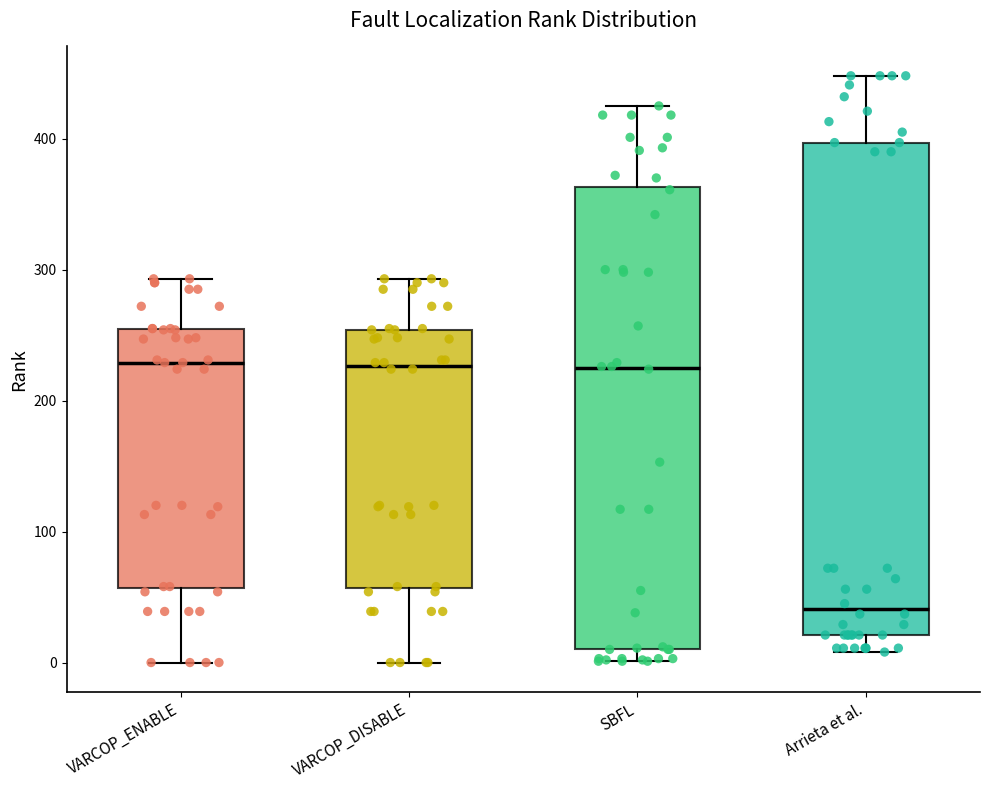

Reading left to right, transcribe this box plot: for each box, give where its median line is, the range the box spans, and where its two whiskers end, as read against the y-axis. The values are not printed on the chart, so give them approximately, as read against the axis.

VARCOP_ENABLE: median 230, box 60 to 260, whiskers 0 to 290
VARCOP_DISABLE: median 230, box 60 to 250, whiskers 0 to 290
SBFL: median 230, box 10 to 360, whiskers 0 to 430
Arrieta et al.: median 40, box 20 to 400, whiskers 10 to 450